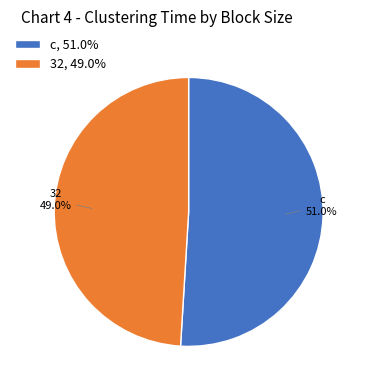

How many segments does this pie chart have?

2